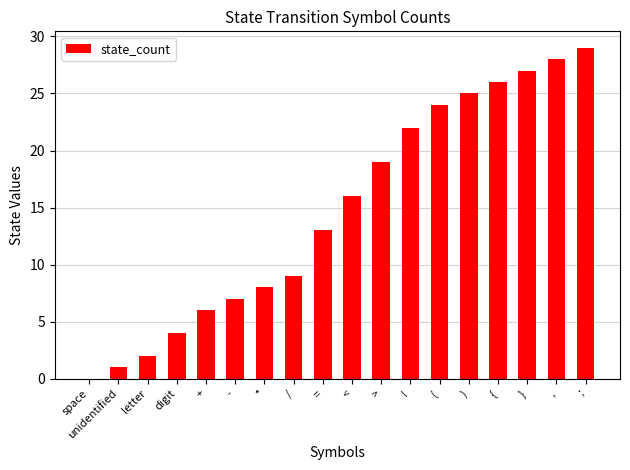

What is the sum of all values?

266